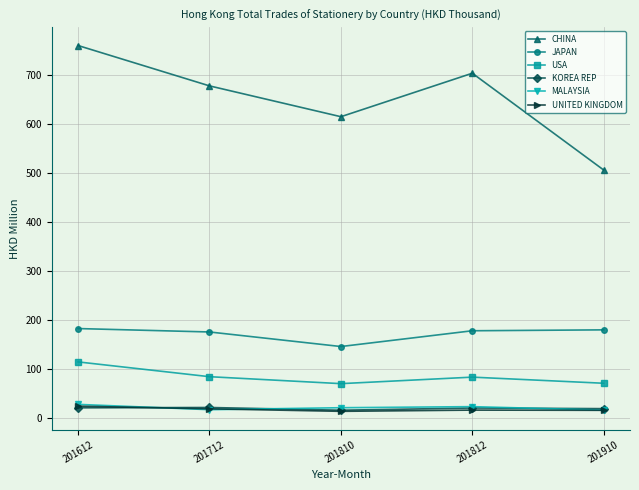

Which series has the widest spread of values?

CHINA